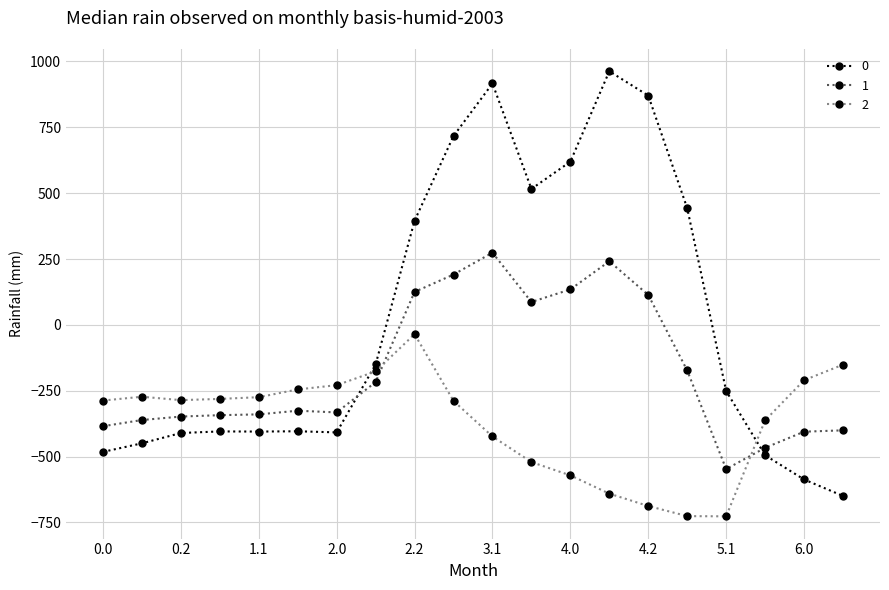

What is the value of the 2 point at the 6th from the left?

-245.0